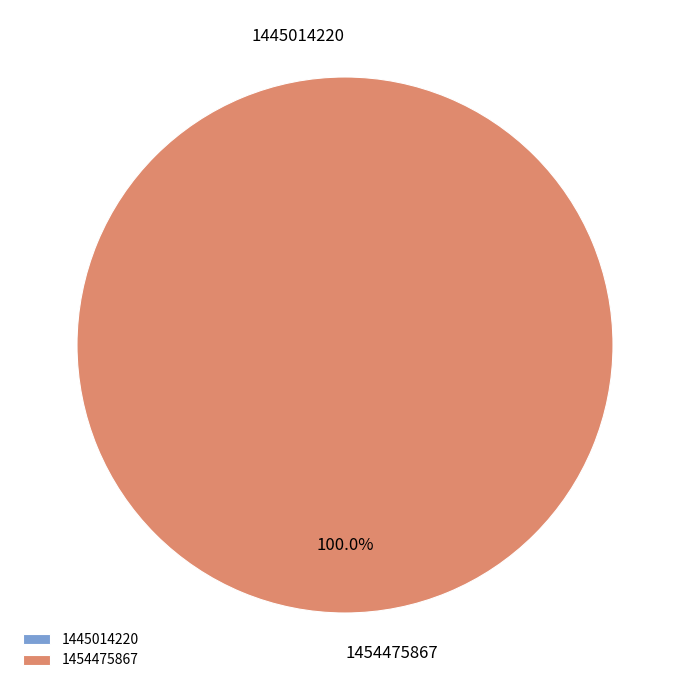

To the nearest percent, what is the combined percentage of 1454475867 and 1445014220?

100%